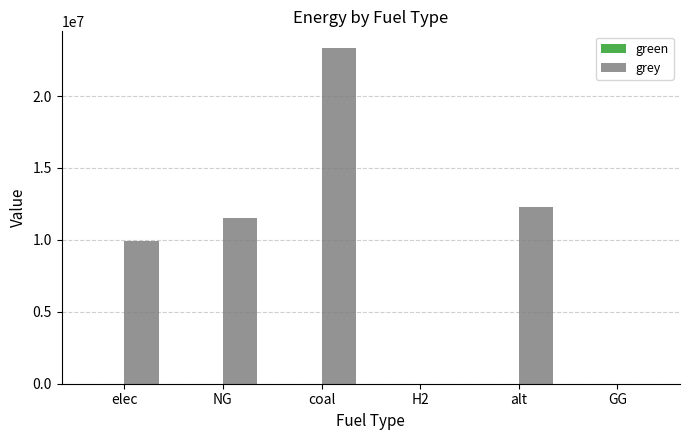

Which category has the highest value across all series?

coal